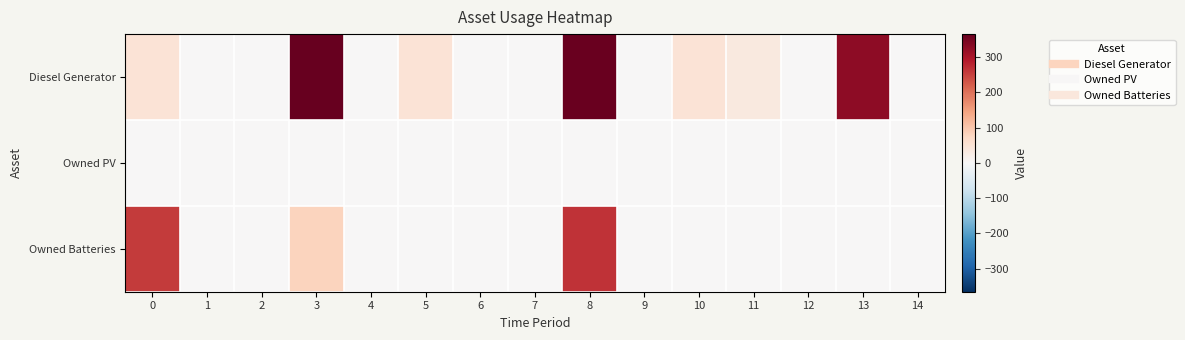

At which category is the sum across all series the highest?

8